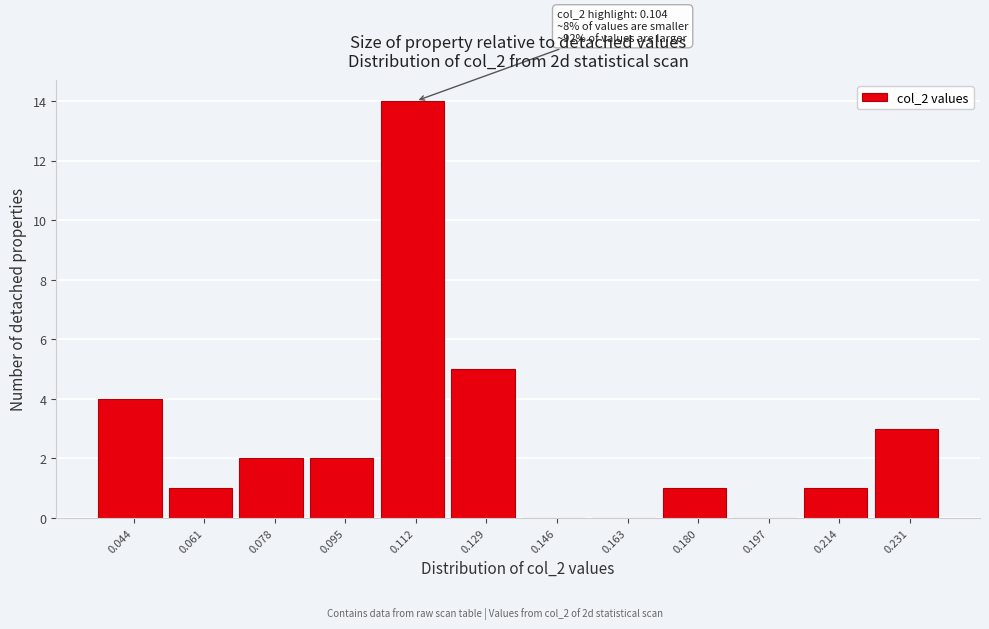

Reading left to right, what are all the values shown in this chart?

0.044=4	0.061=1	0.078=2	0.095=2	0.112=14	0.129=5	0.146=0	0.163=0	0.180=1	0.197=0	0.214=1	0.231=3